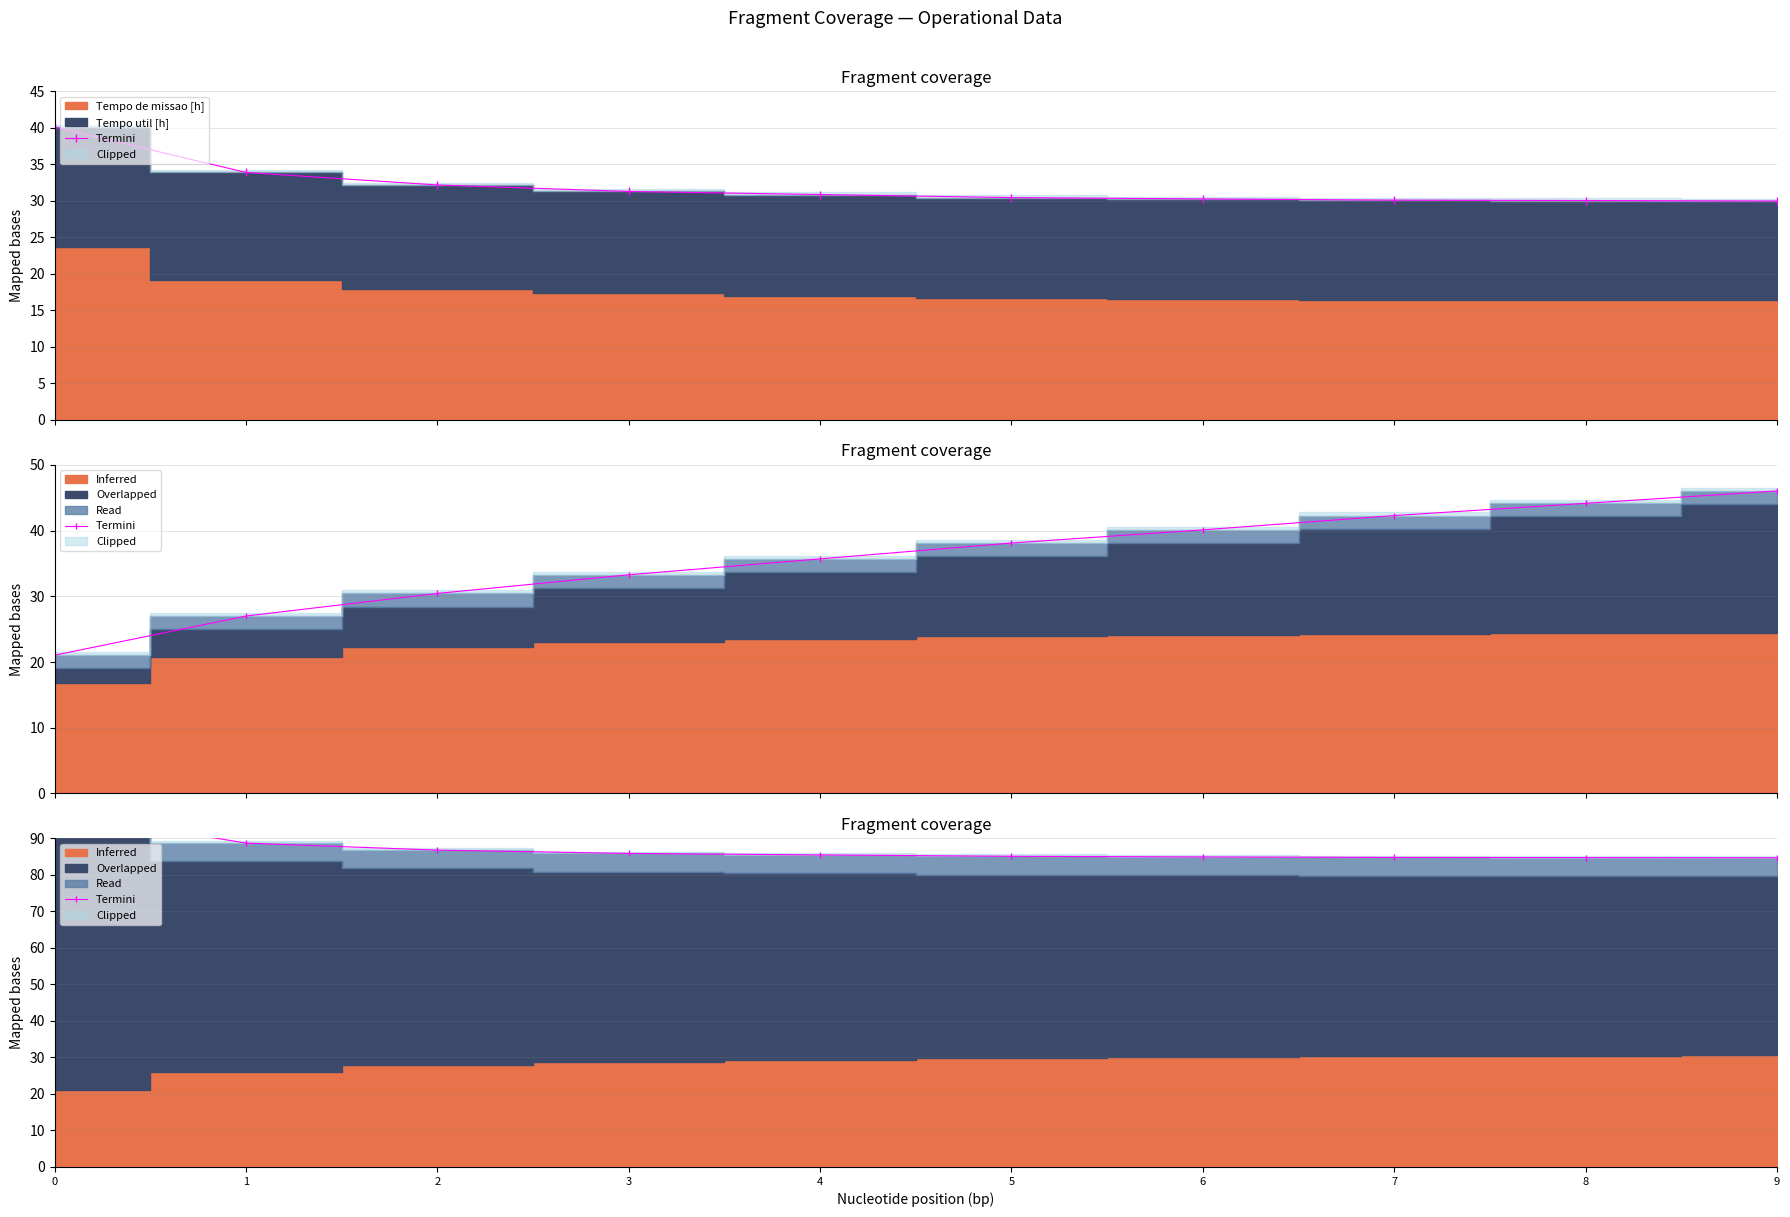

Does the chart have visible grid lines?

Yes